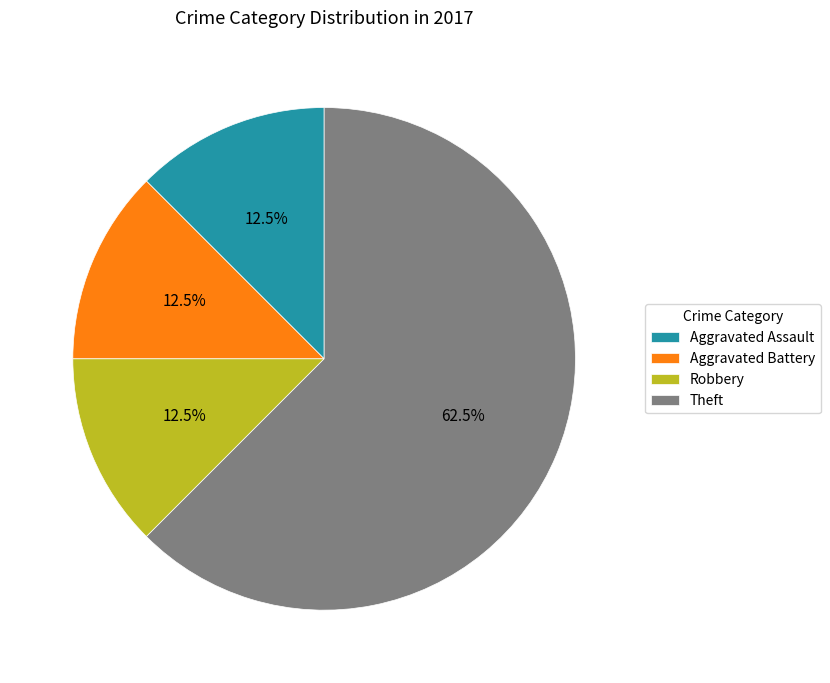

How many segments does this pie chart have?

4